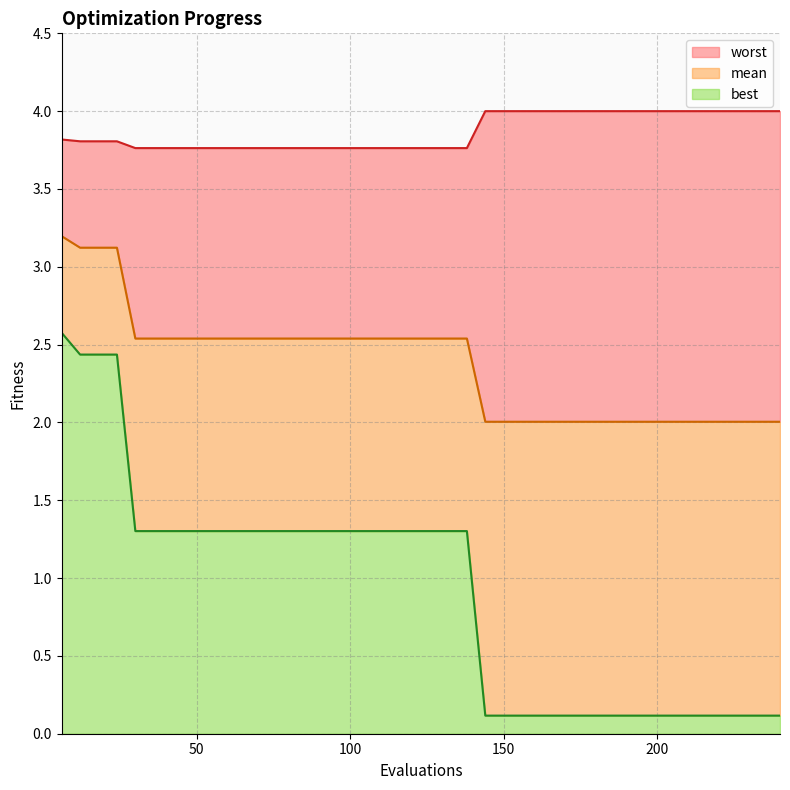

Rank the series at 18 from highest to lowest value.

worst, mean, best